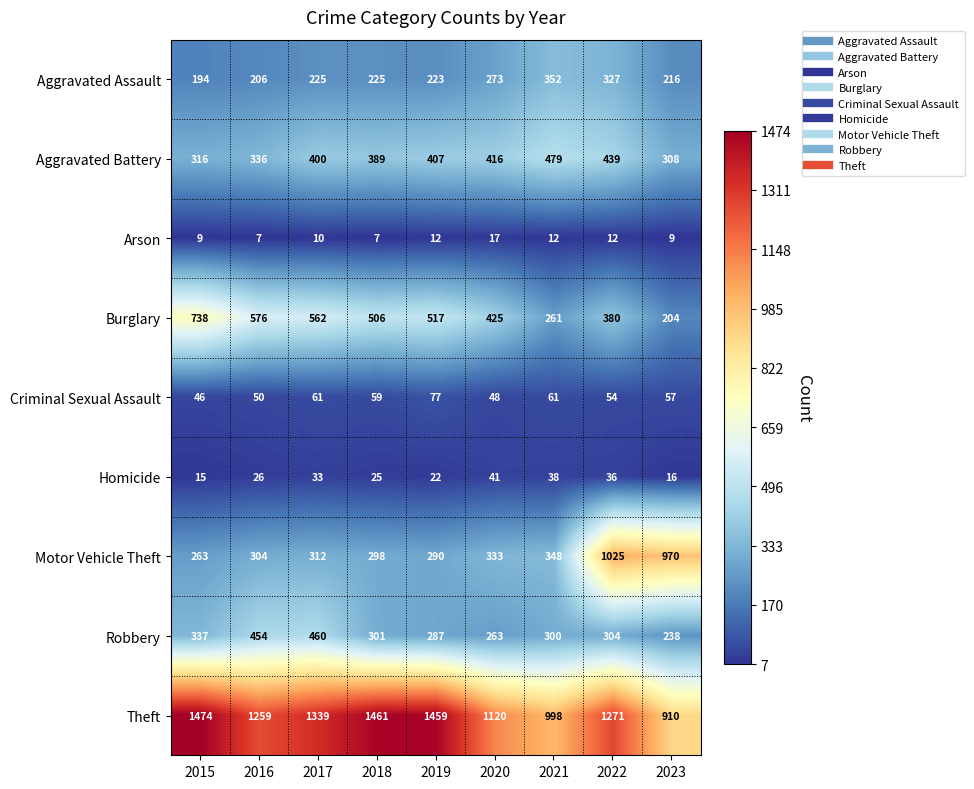

At which label is Motor Vehicle Theft closest to 644?

2021